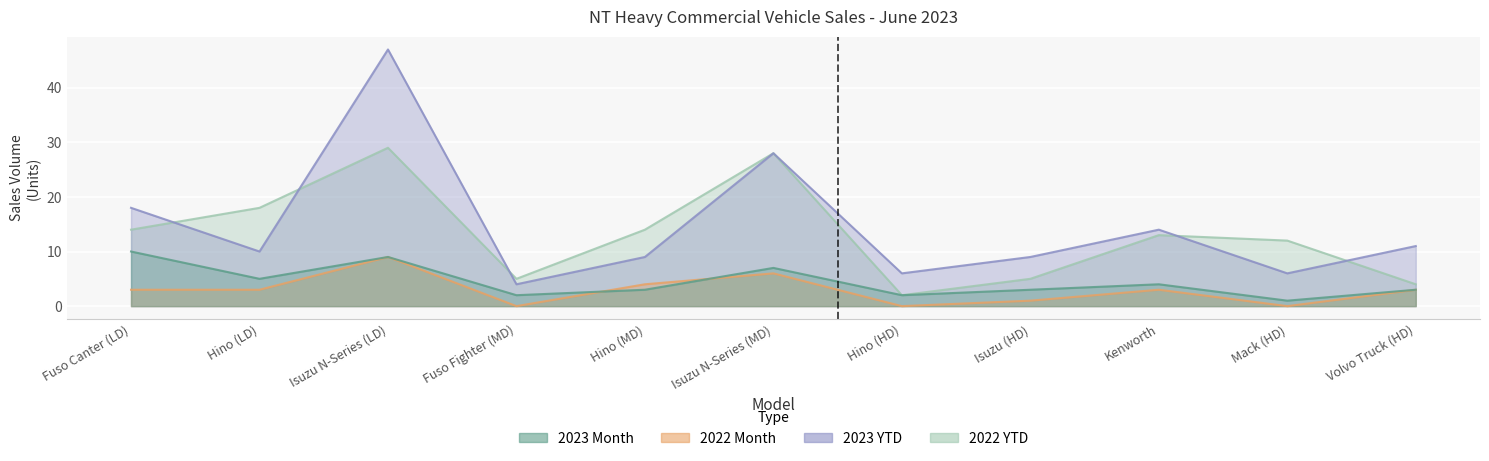

The value of 2022 Month at Kenworth is 3. True or false?

True